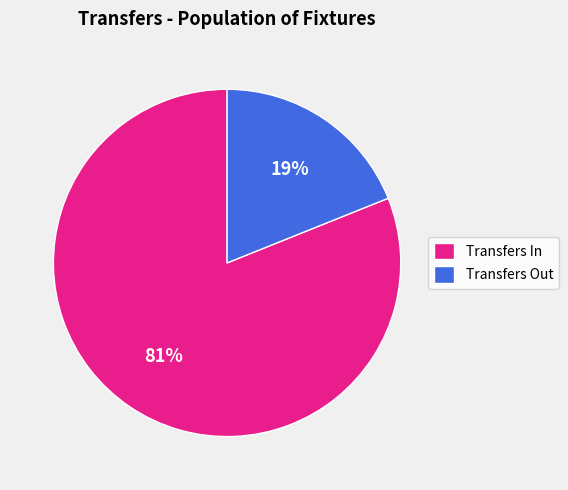

Approximately how many times larger is the value at Transfers In compared to Transfers Out?

4.3